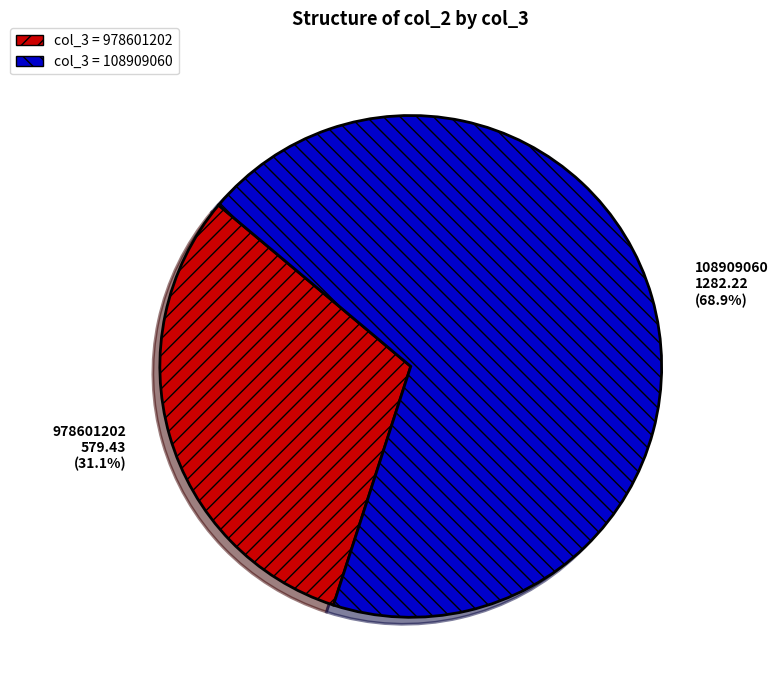

How many slices are in this pie chart?

2